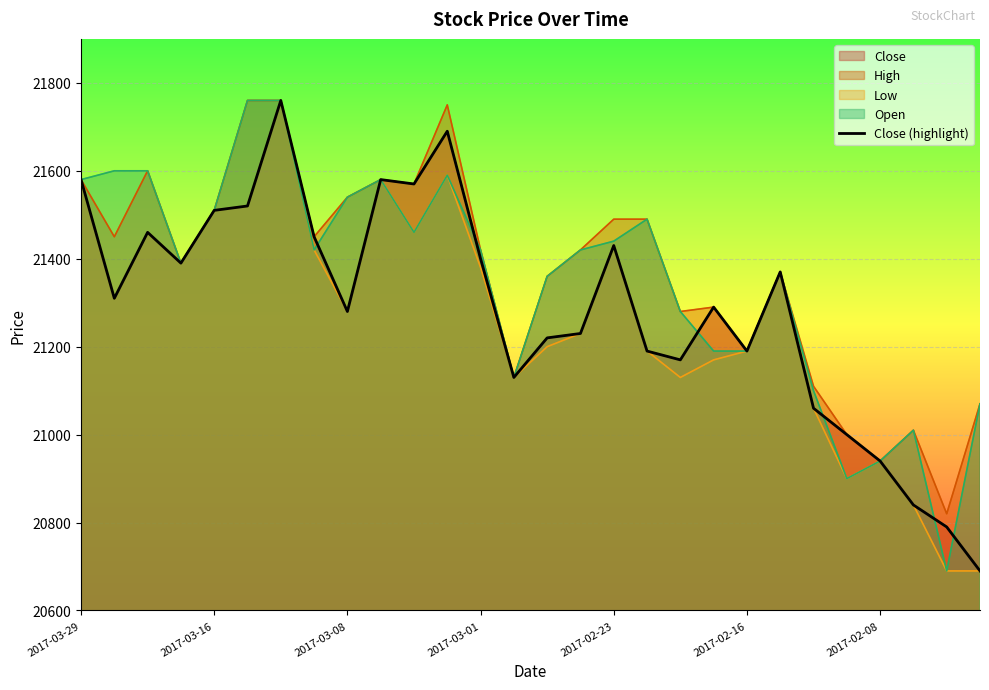

What is the value of the 13th point from the left?

21400